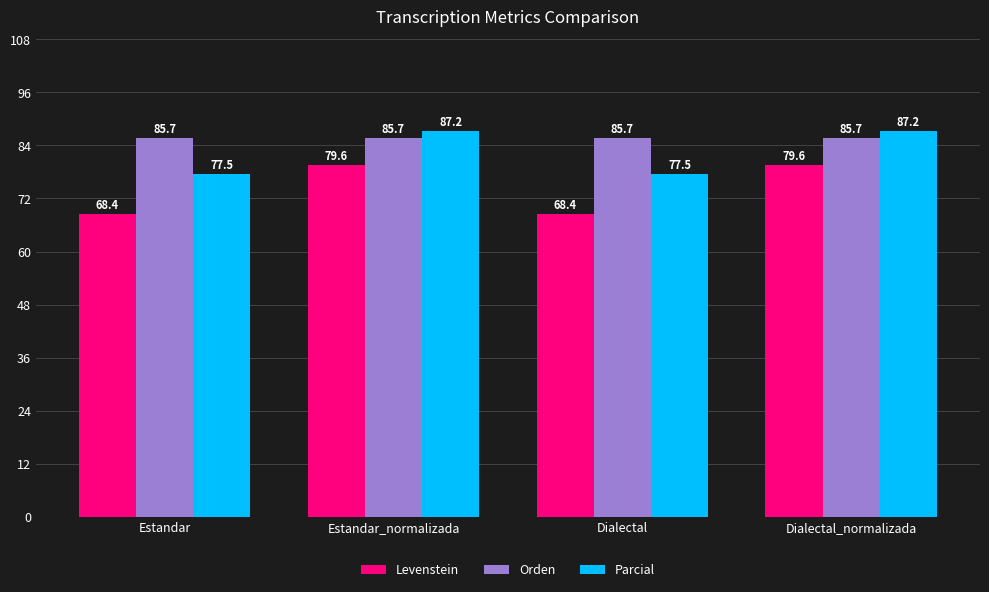

What is the smallest value displayed?

68.4